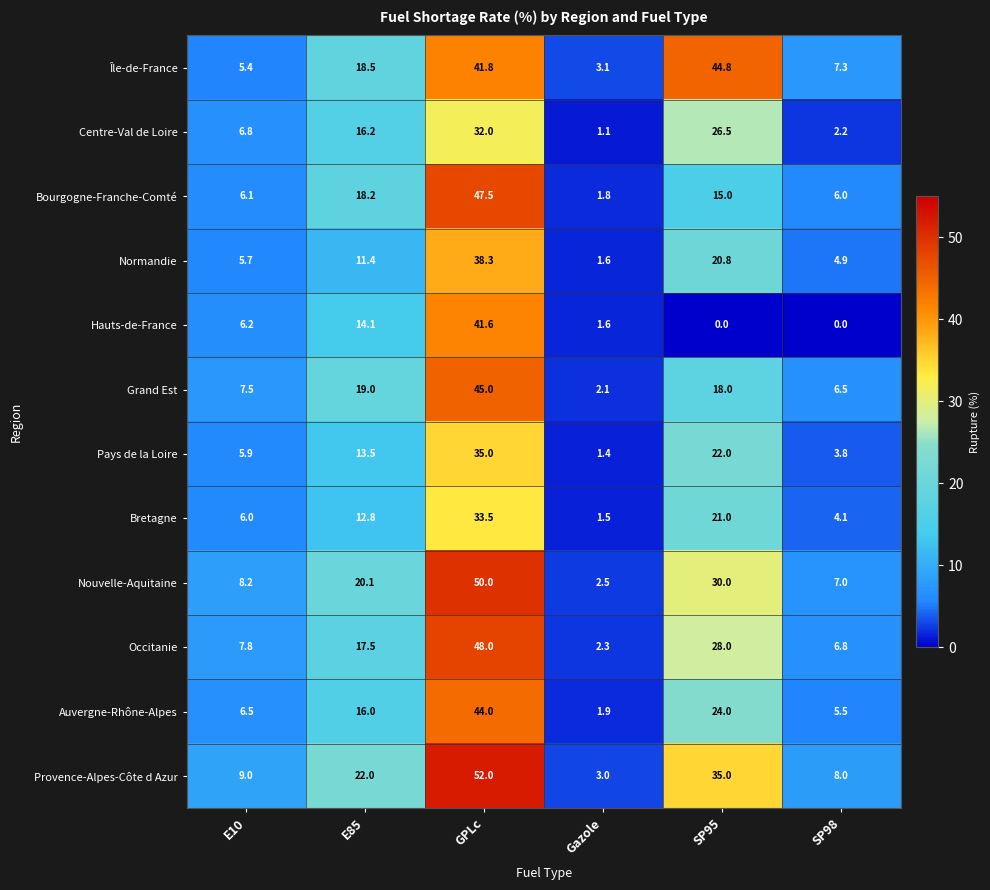

At which category is the sum across all series the highest?

GPLc